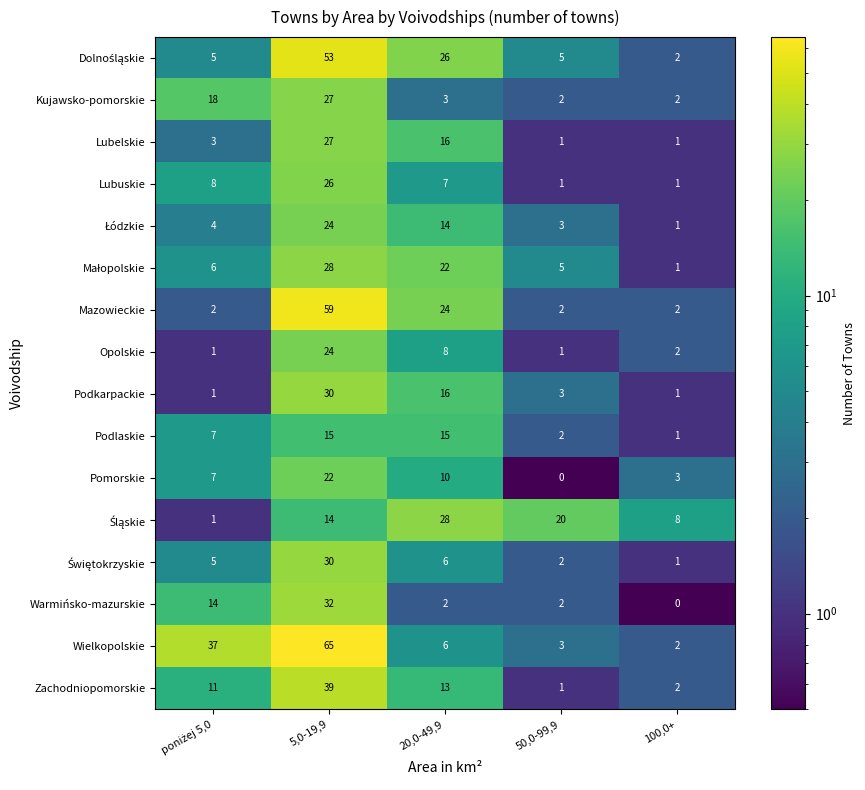

What is the spread (max minus min) of values at 20,0-49,9?

26